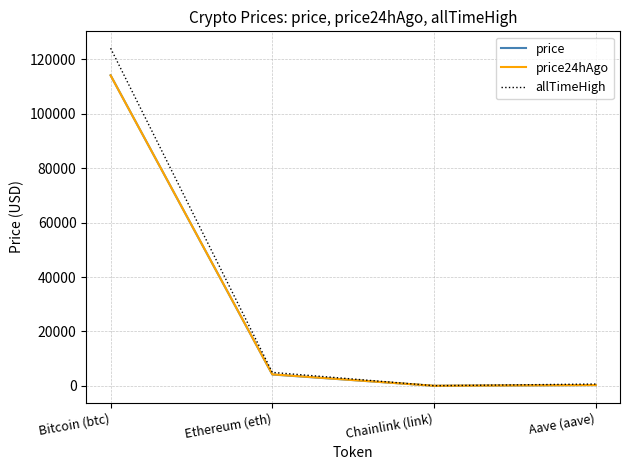

What are all the series names shown in the legend?

price, price24hAgo, allTimeHigh